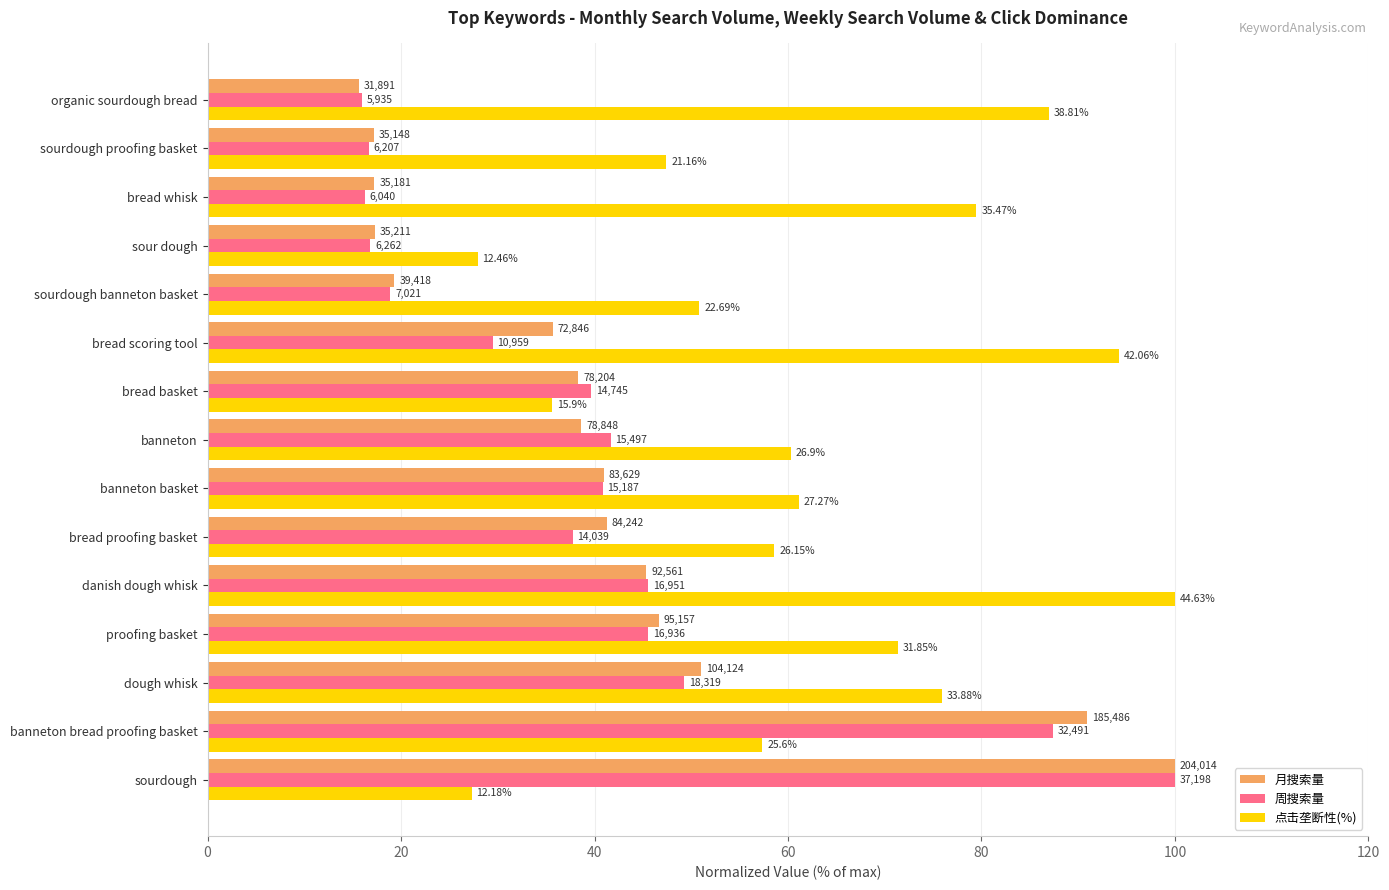

What is the greatest value displayed?

100.0